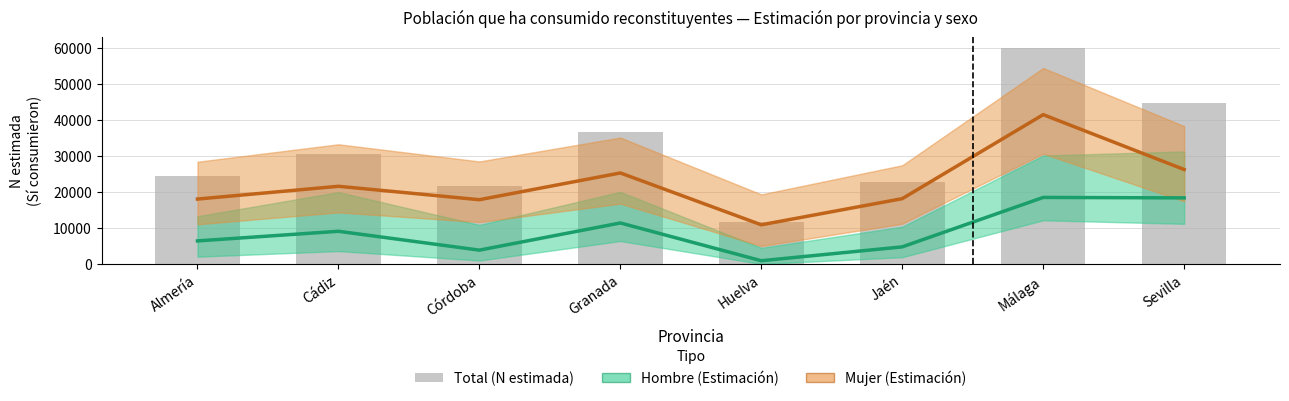

Reading left to right, extract all data points from this chart.

Hombre (Estimación): 6410	9088	3845	11402	895	4752	18504	18380
Mujer (Estimación): 18050	21603	17869	25314	10889	18164	41532	26266